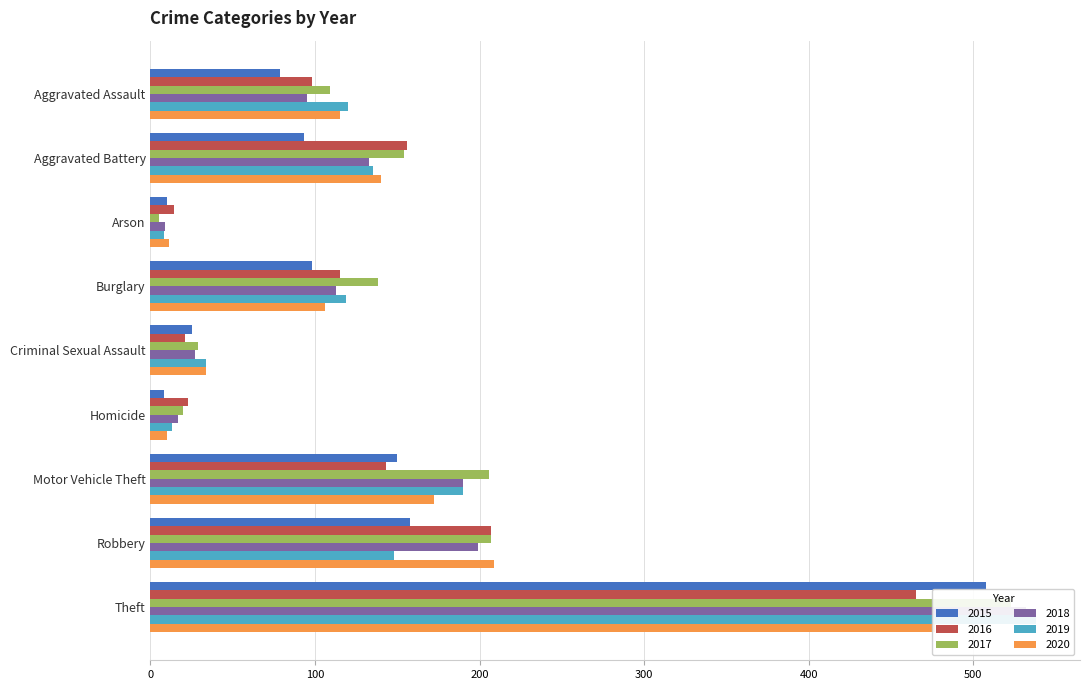

At how many categories does at least one series exceed 261?

1